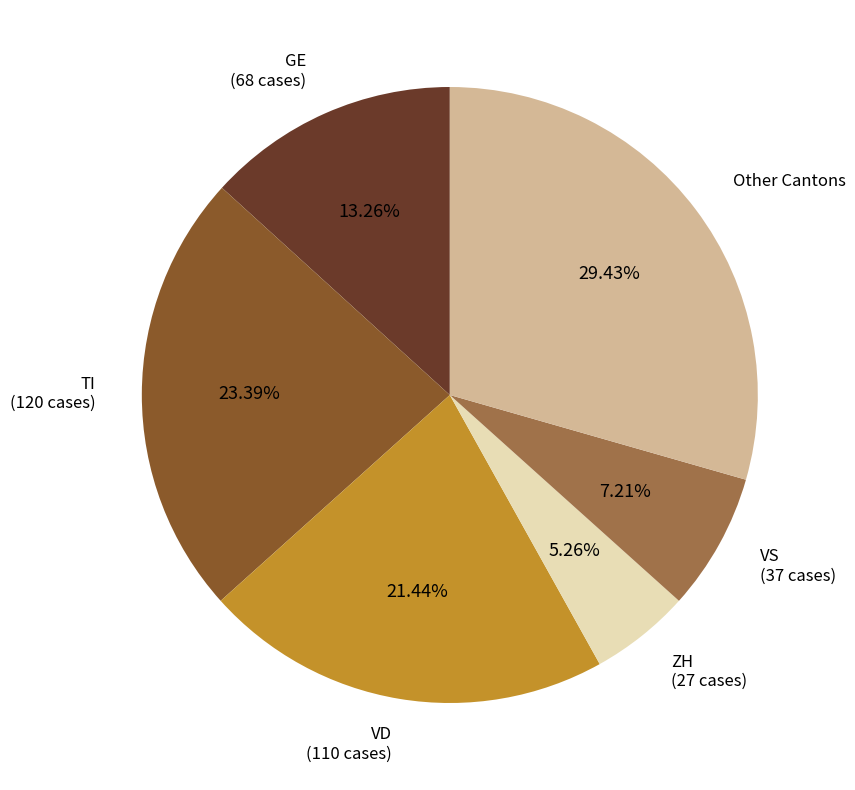

Is there a majority slice in this chart?

No